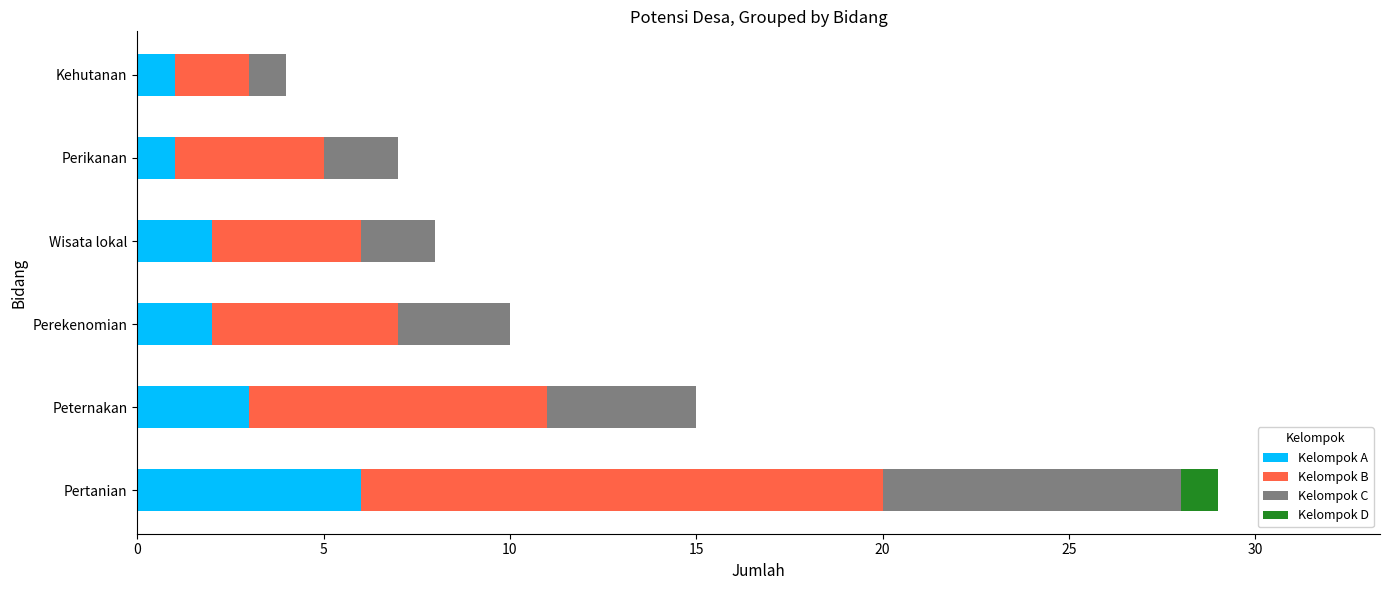

Is it true that Kelompok A equals 6 at Pertanian?

True